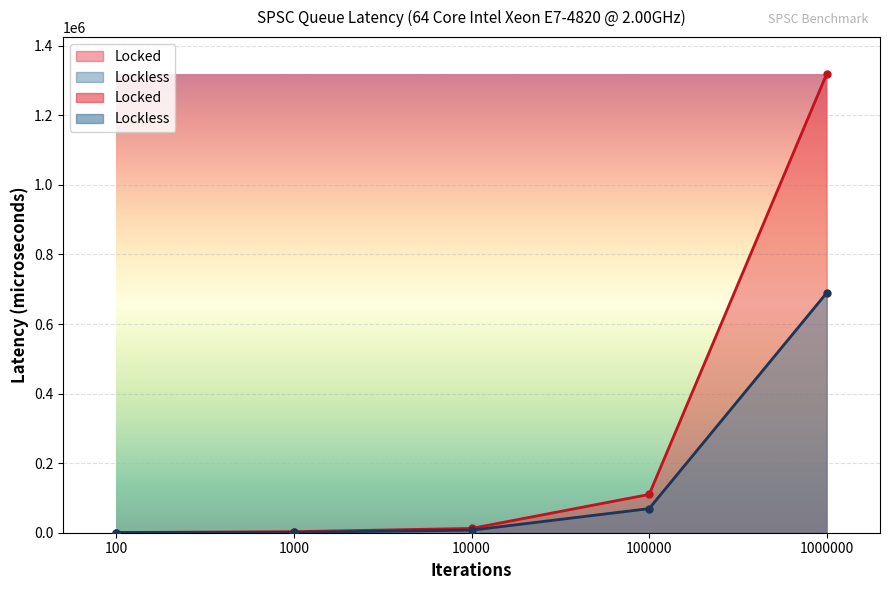

Is the value of Lockless at 1000 greater than the value of Locked at 10000?

No